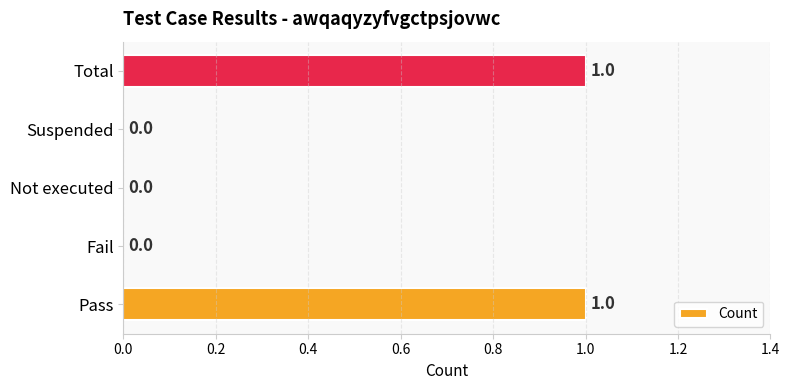

The chart shows a value of 1 at Not executed. True or false?

False